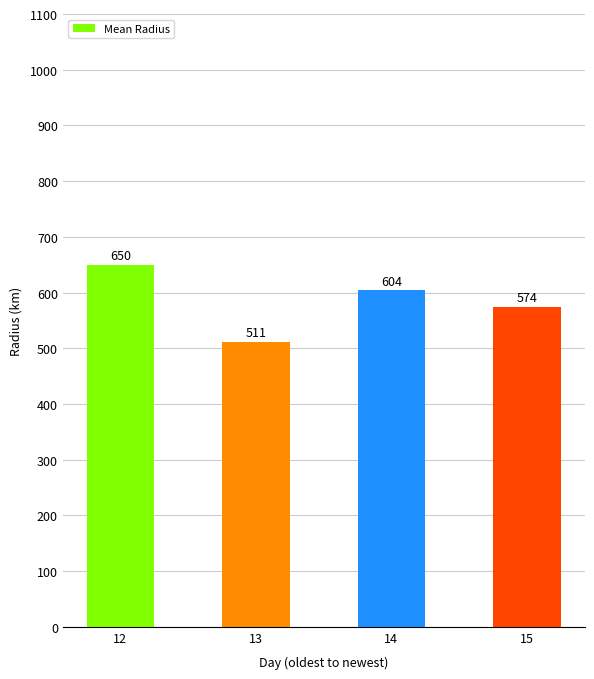

What is the ratio of the value at 14 to the value at 12?

0.9